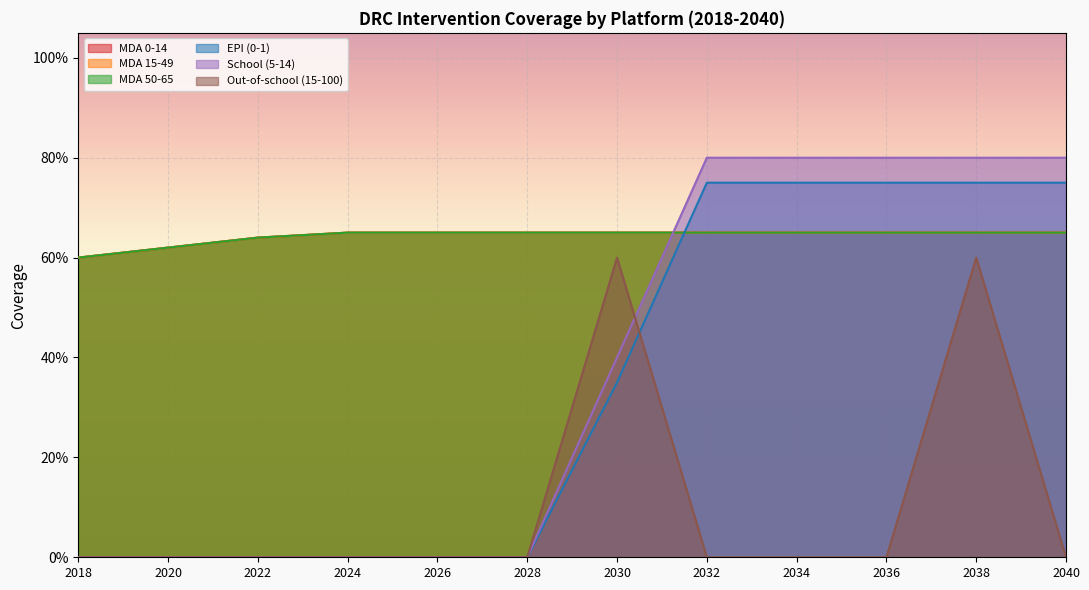

True or false: Out-of-school (15-100) and MDA 15-49 intersect in this chart.

False